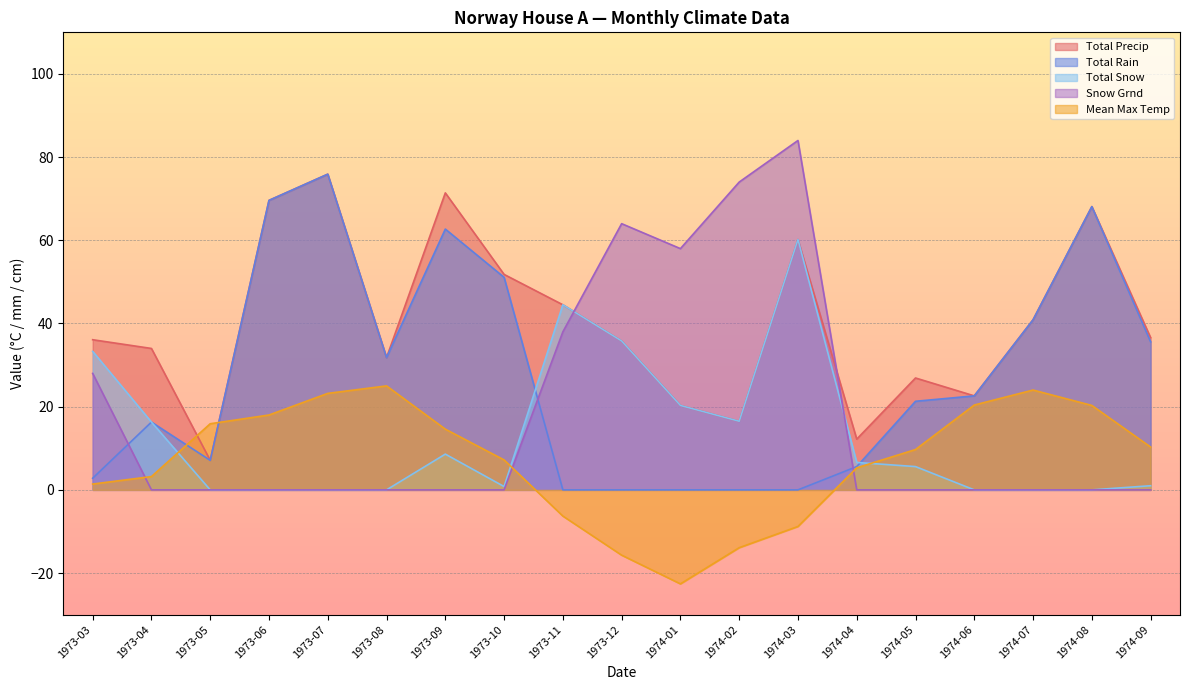

Where do Total Precip and Mean Max Temp first cross each other?

1973-04 and 1973-05